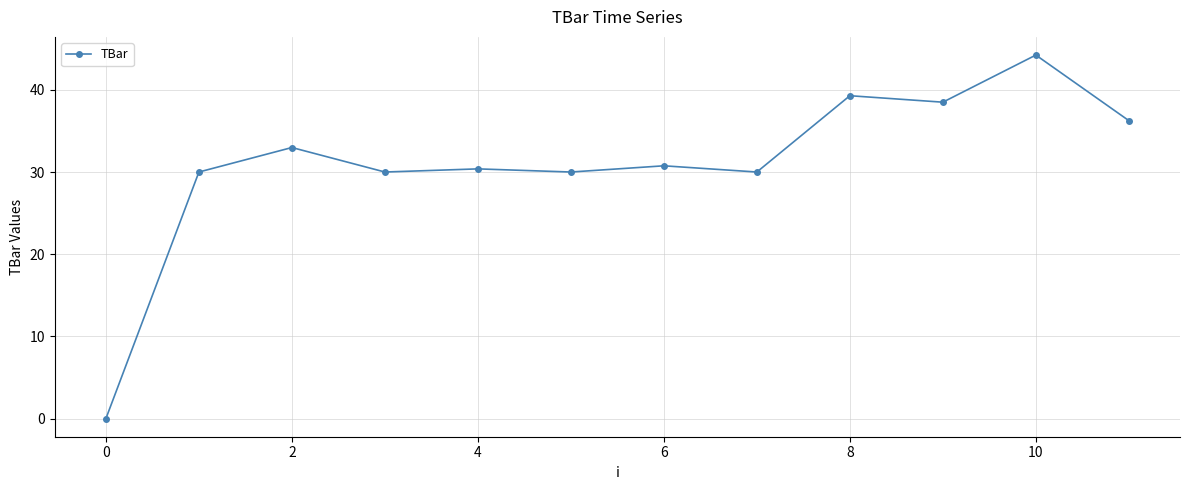

True or false: the data has more than 1 interior local peaks.

True